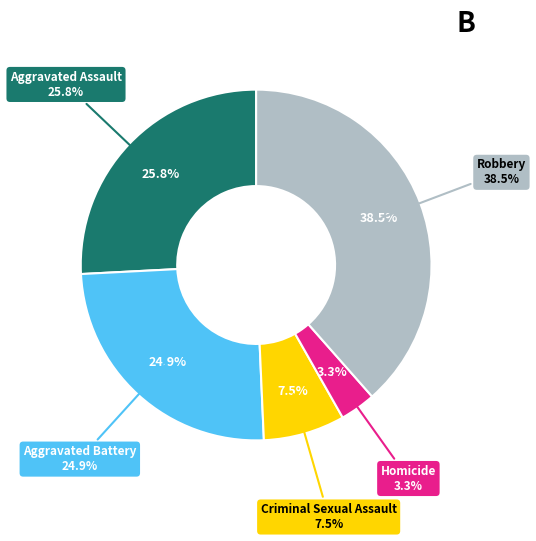

Between Criminal Sexual Assault and Homicide, which is larger?

Criminal Sexual Assault